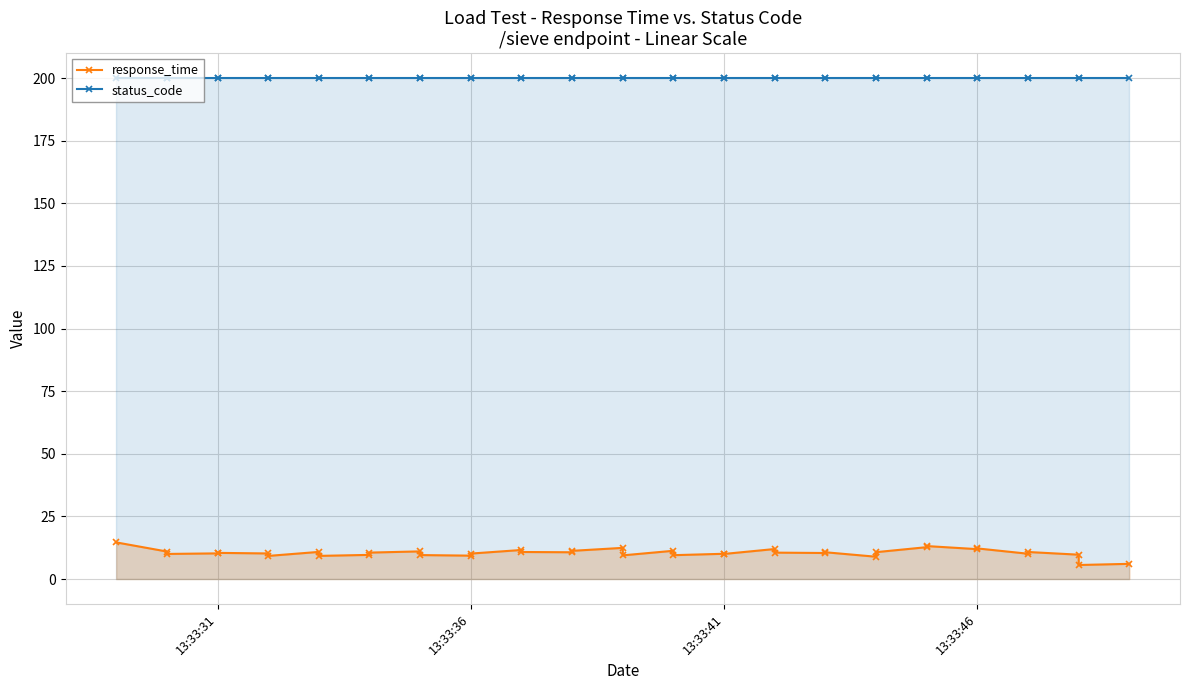

How many lines are shown in the chart?

2